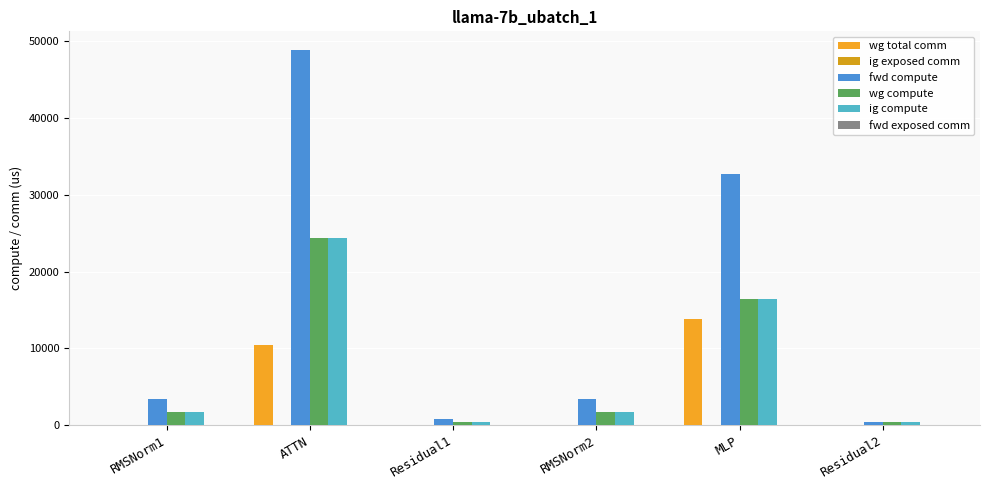

At which category is the sum across all series the highest?

ATTN